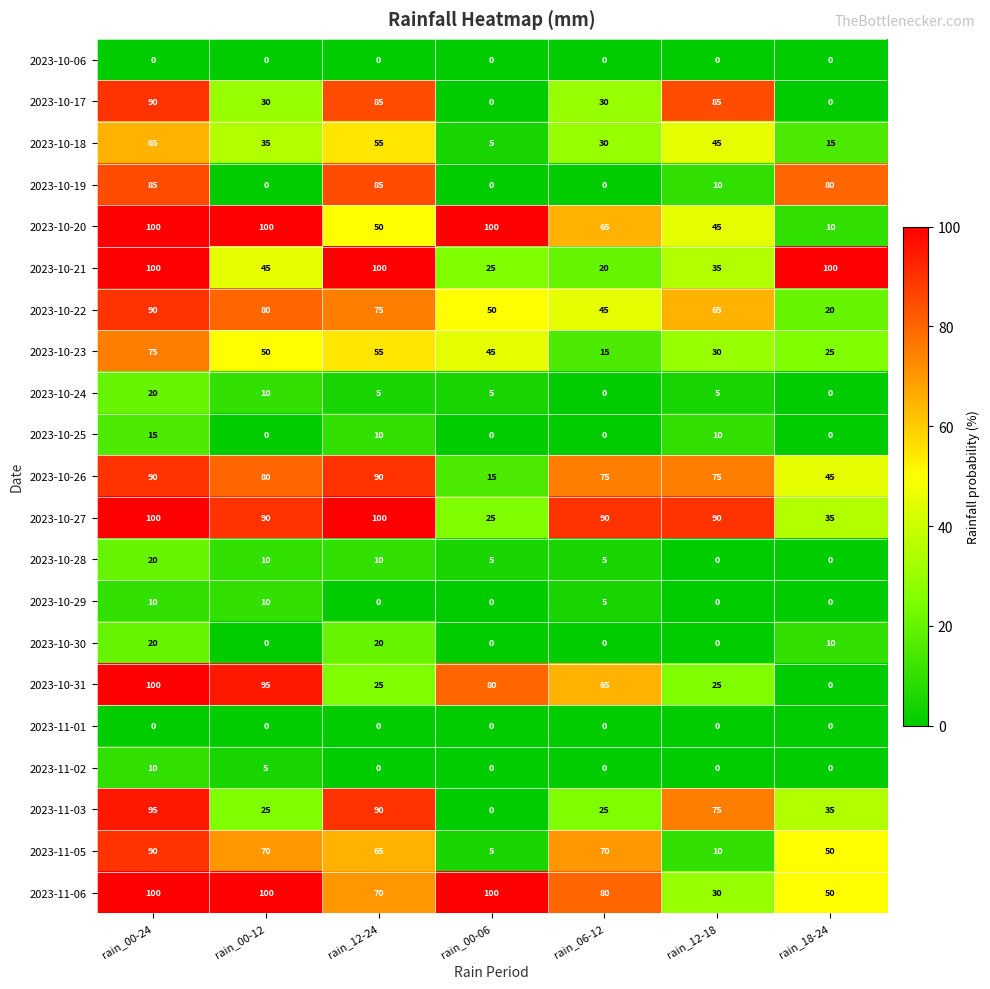

True or false: 2023-11-06 has a value of 100 at rain_00-06.

True